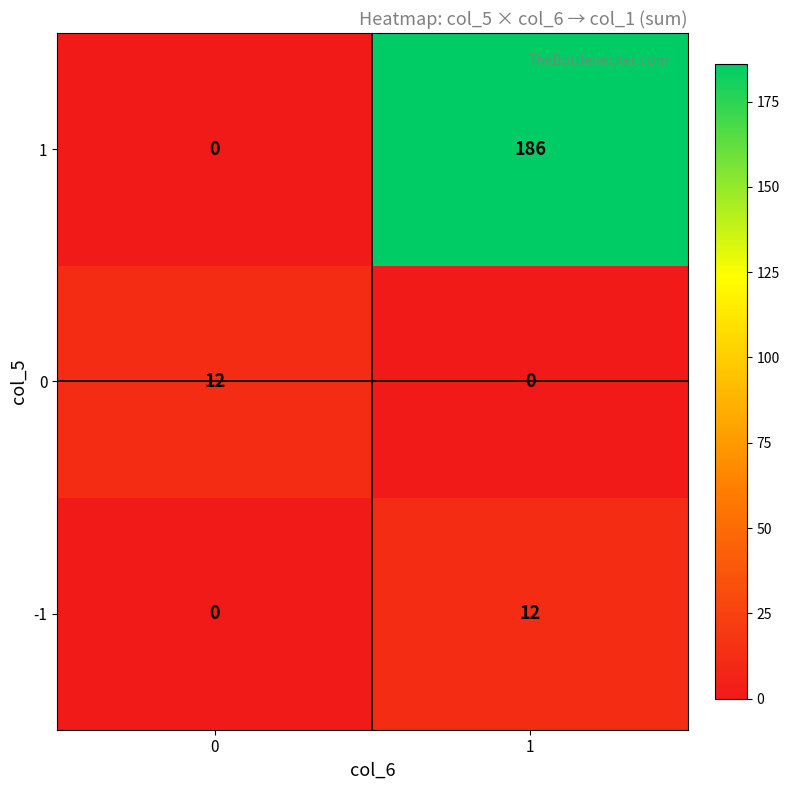

What is the difference between the maximum and minimum values in the 1 series?

186